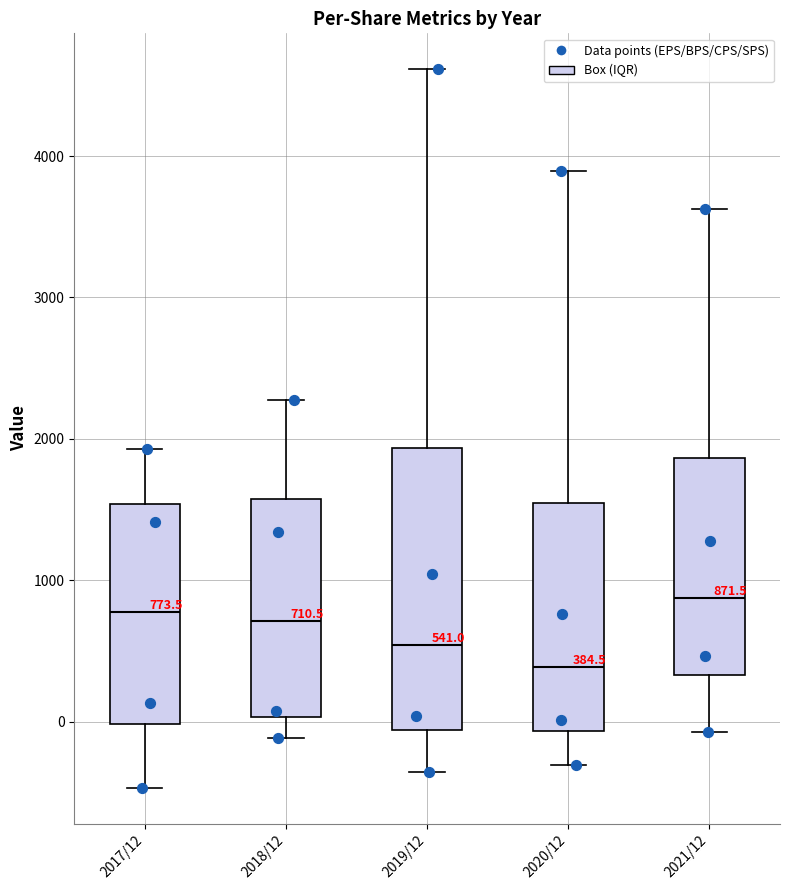

Which box is the tallest, from its lower edge to its upper edge?

2019/12